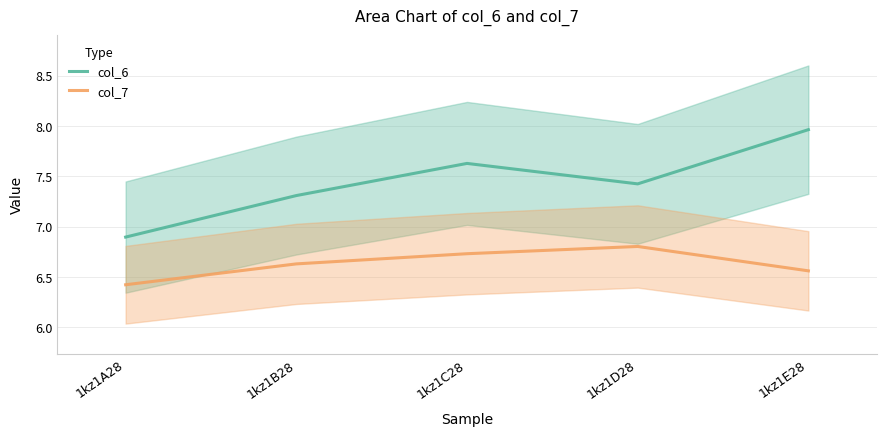

Reading left to right, what are all the values shown in this chart?

col_6: 6.9	7.3	7.6	7.4	8.0
col_7: 6.4	6.6	6.7	6.8	6.6